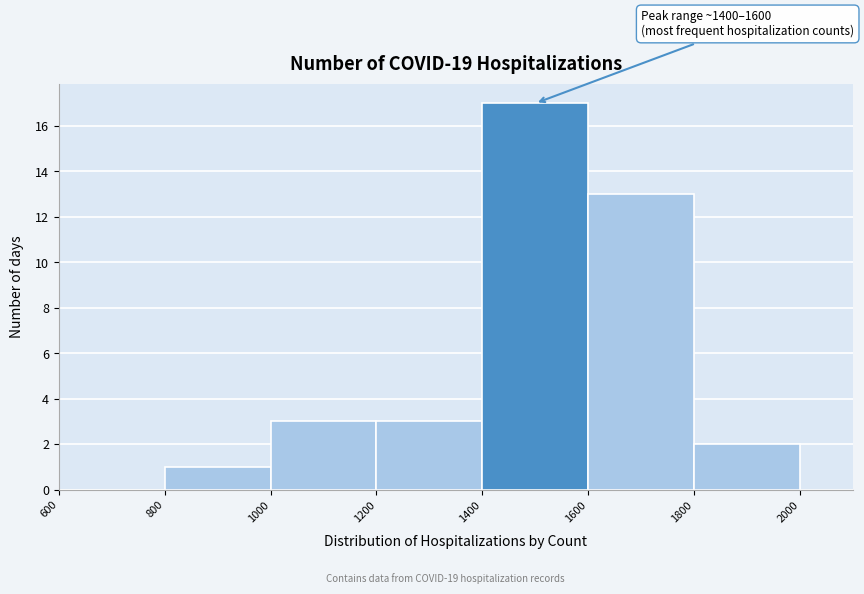

Over which range of the x-axis is the bar tallest?

1400 to 1600